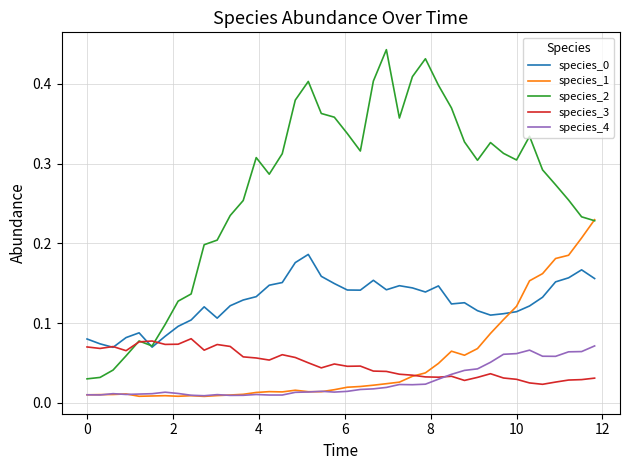

Which series has the largest range (max minus min)?

species_2